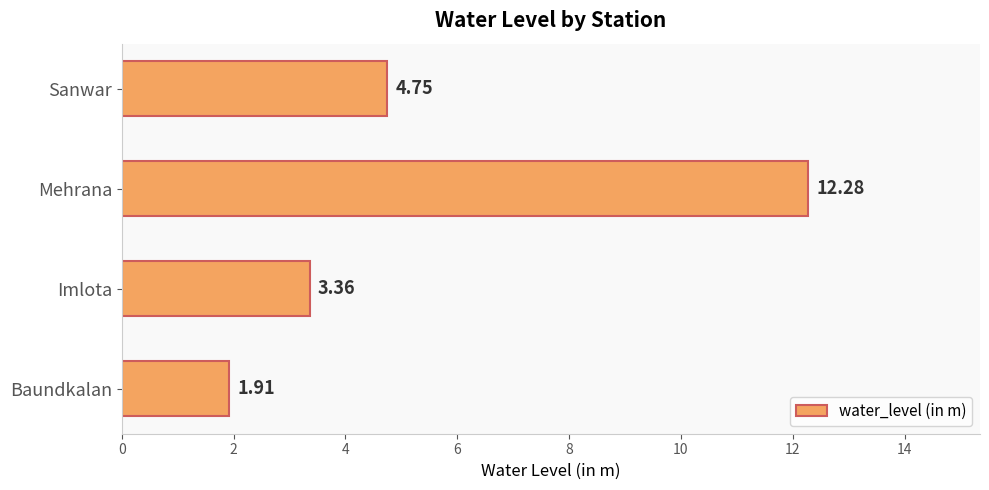

List the labels in order of value, largest first.

Mehrana, Sanwar, Imlota, Baundkalan